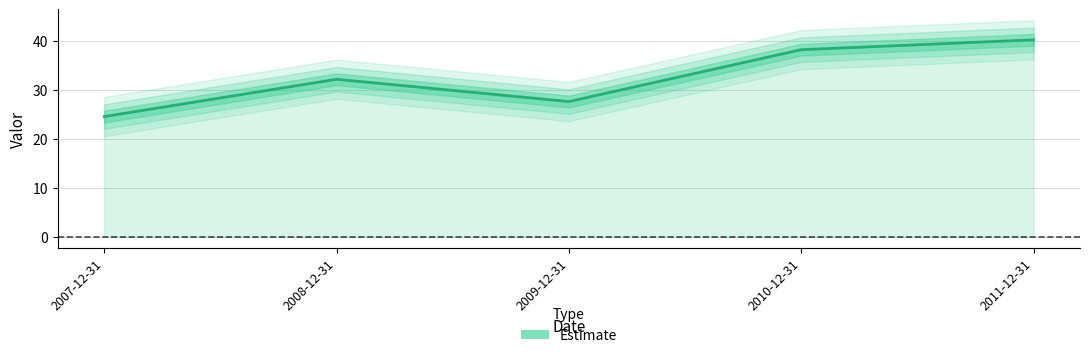

How many interior local peaks (higher than both neighbors) does the data have?

1